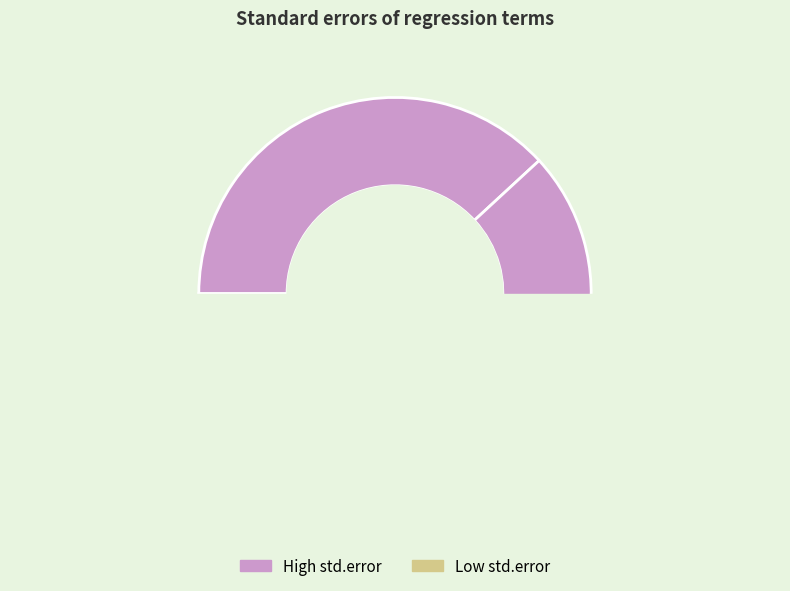

Is there a majority slice in this chart?

No